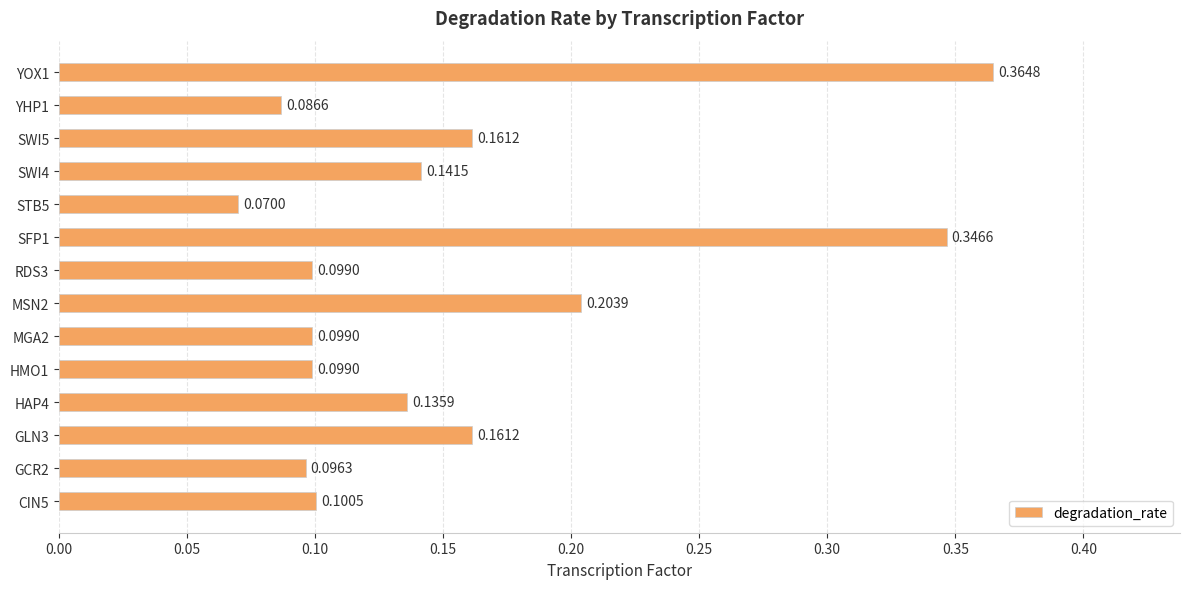

At which label is the value closest to 0?

STB5